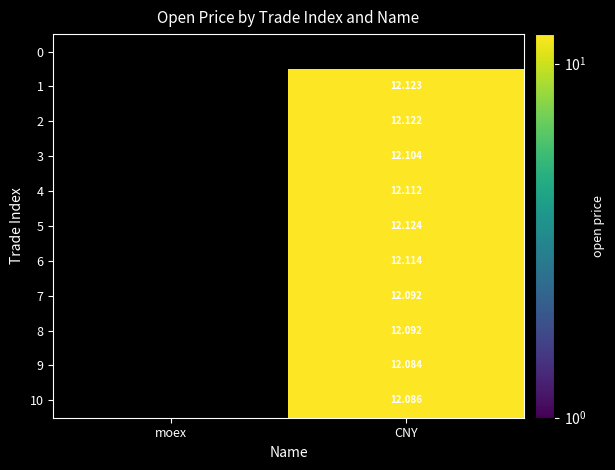

What is the difference between the 10 values at moex and CNY?

12.1